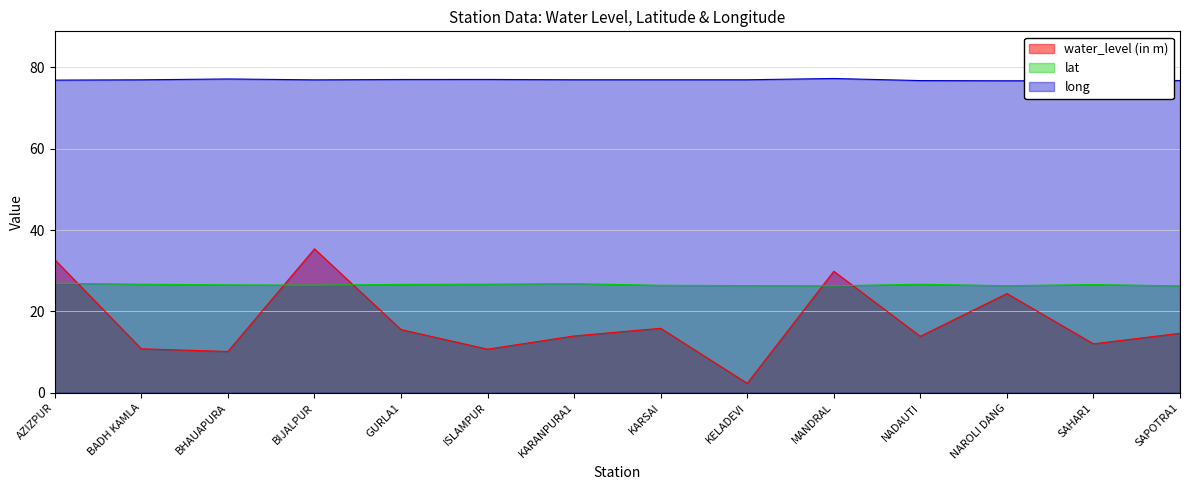

What are all the series names shown in the legend?

water_level (in m), lat, long